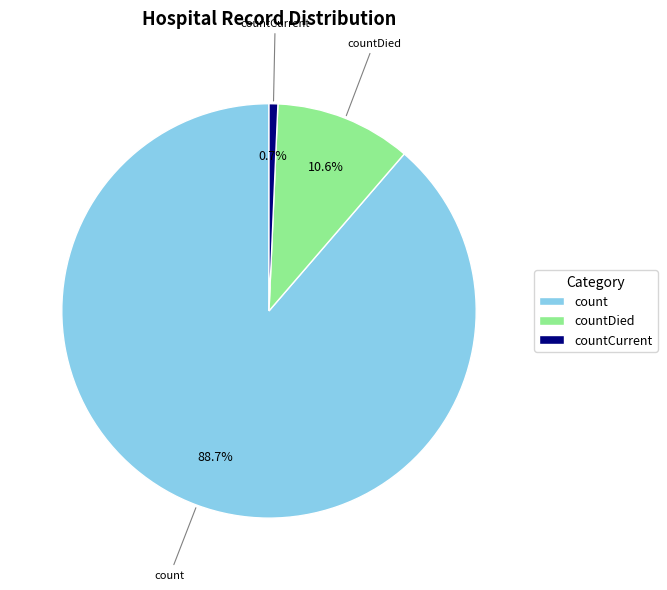

Which slice represents more than half of the pie?

count